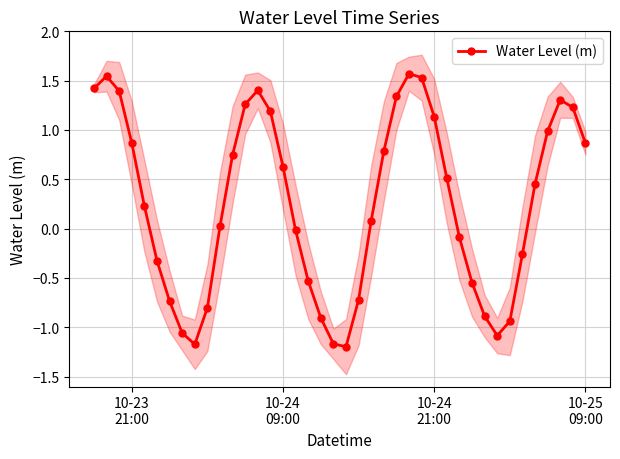

How many interior local peaks does the Water Level (m) series have?

4